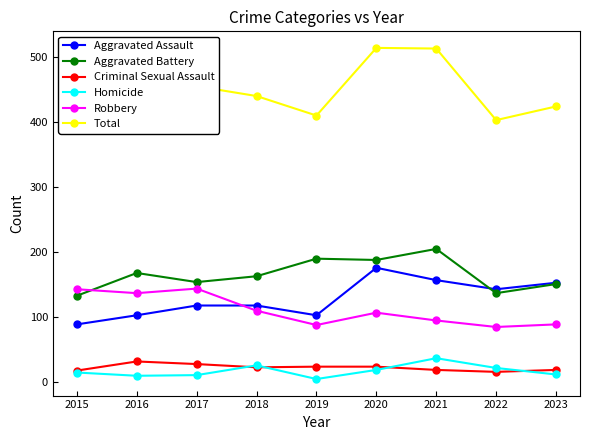

What is the sum of all Homicide values?

157